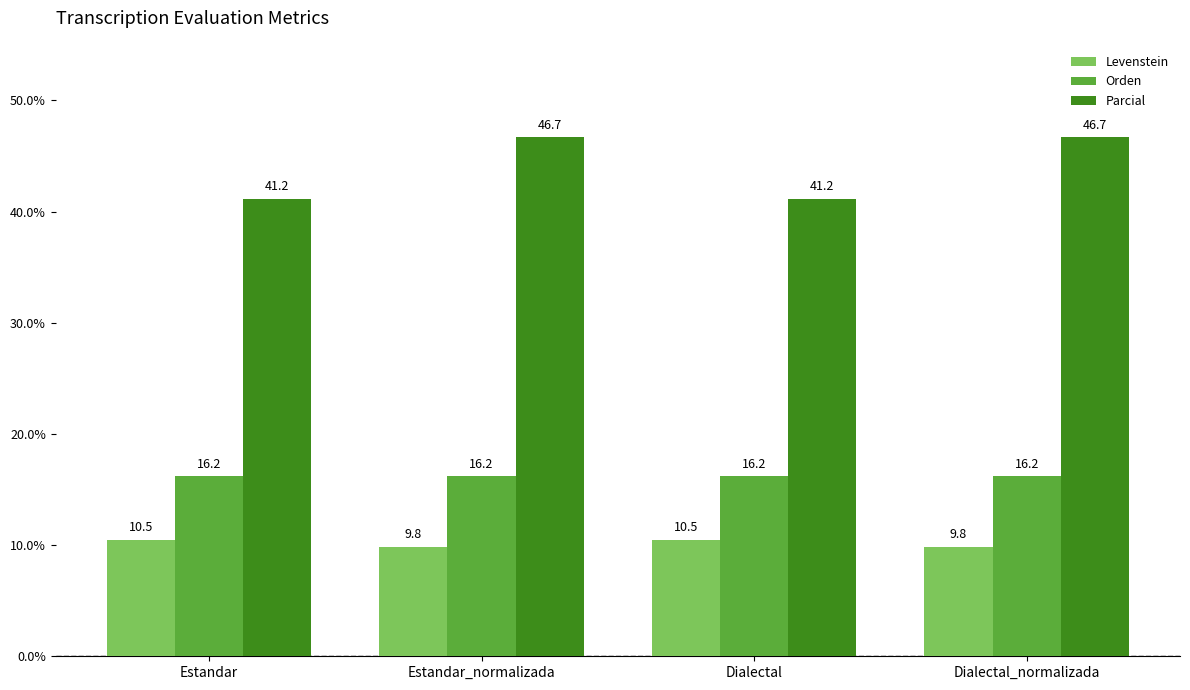

Reading right to left, list all the values displayed in this chart.

Levenstein: 9.8	10.5	9.8	10.5
Orden: 16.2	16.2	16.2	16.2
Parcial: 46.7	41.2	46.7	41.2